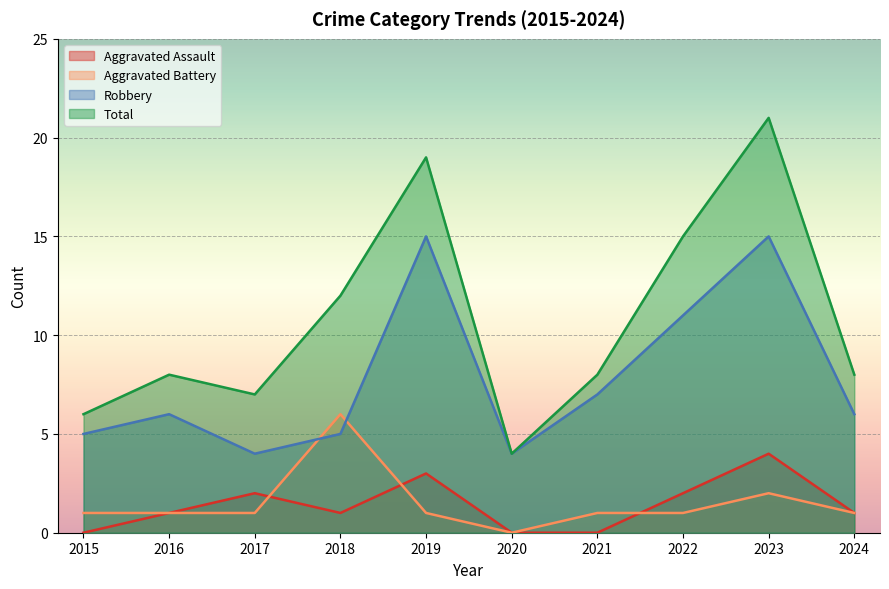

What is the sum of the Aggravated Assault values at 2018 and 2017?

3